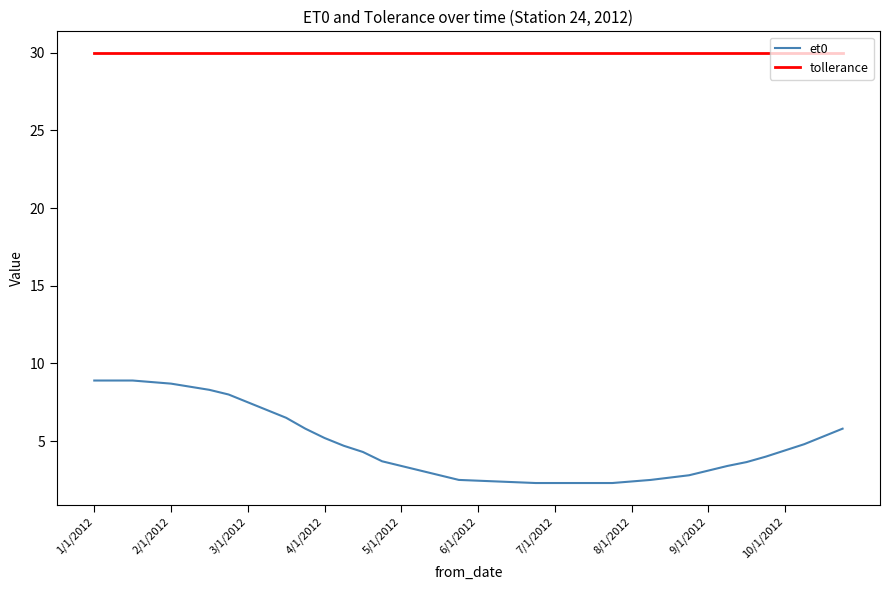

Which series has the largest total across all categories?

tollerance